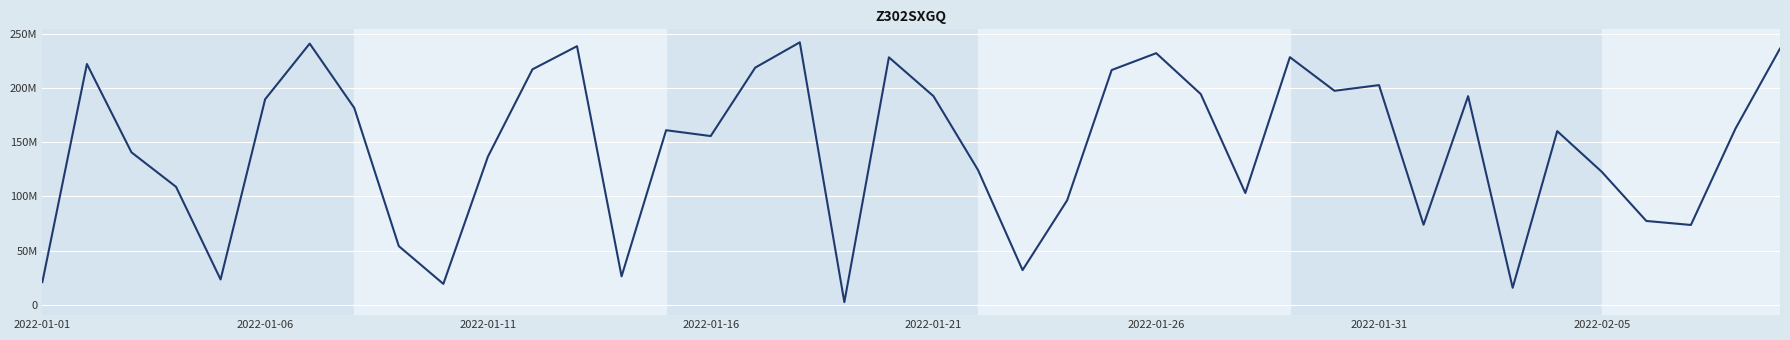

Which category has the lowest value across all series?

18